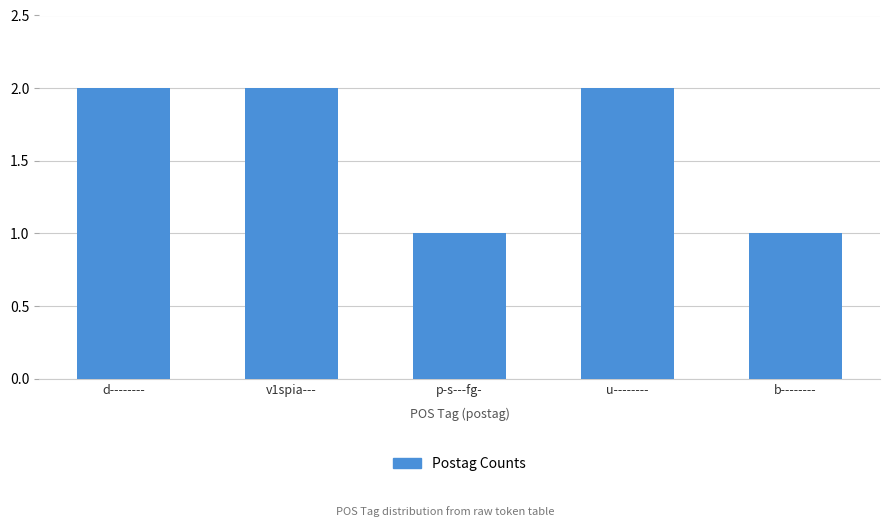

Does the chart contain stacked bars?

No